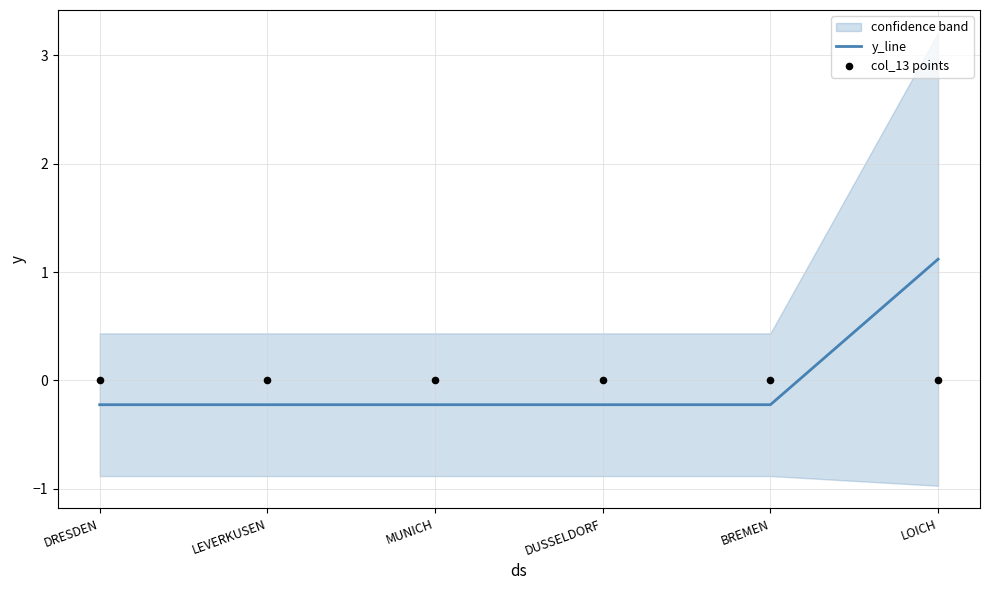

What are all the series names shown in the legend?

y_line, col_13 points